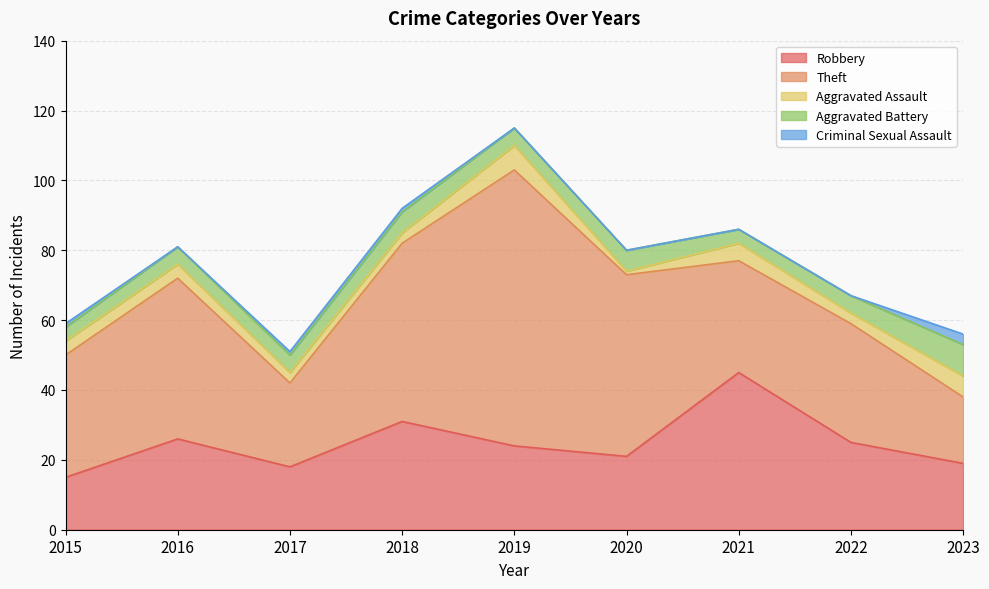

How many interior local valleys does the Aggravated Assault series have?

2